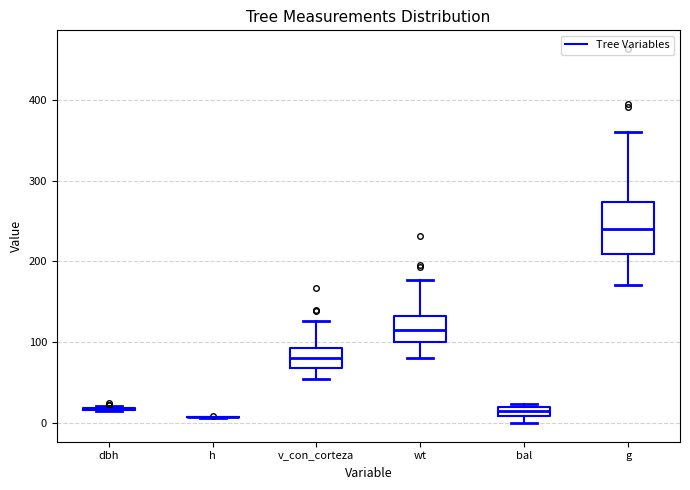

Where does the lower whisker of the box for wt end on the y-axis? The values are not printed on the chart, so give them approximately, as read against the axis.

80